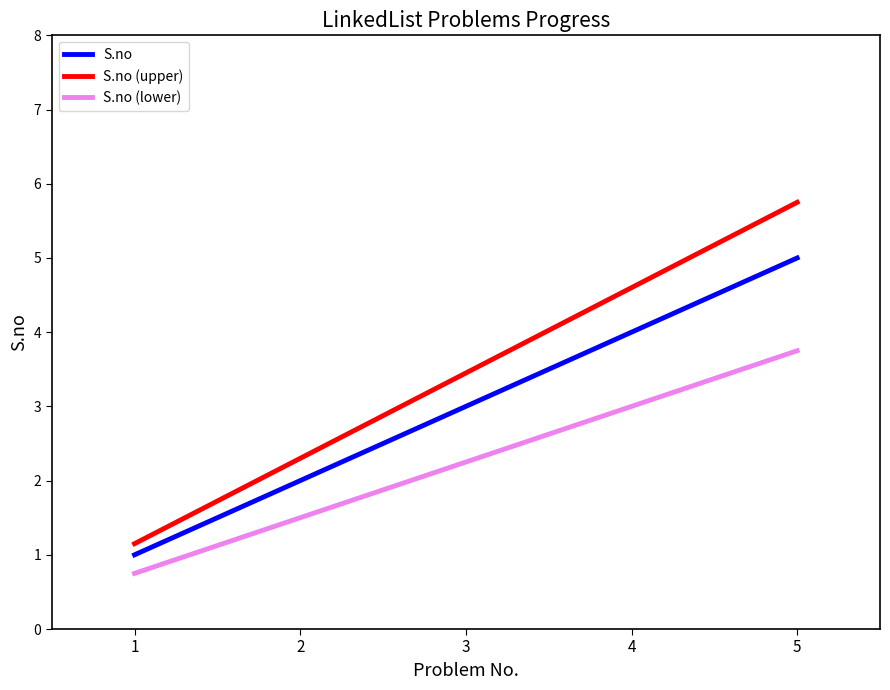

True or false: S.no has a value of 2.5 at 5.

False